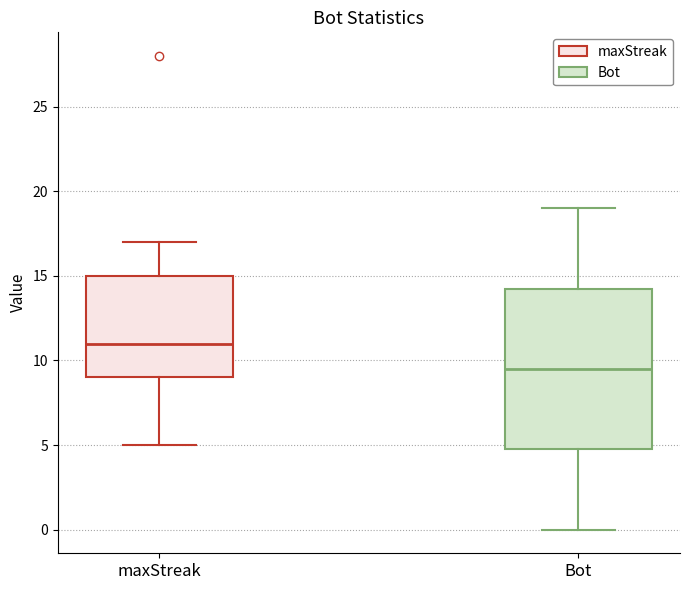

Which box has the highest median line?

maxStreak